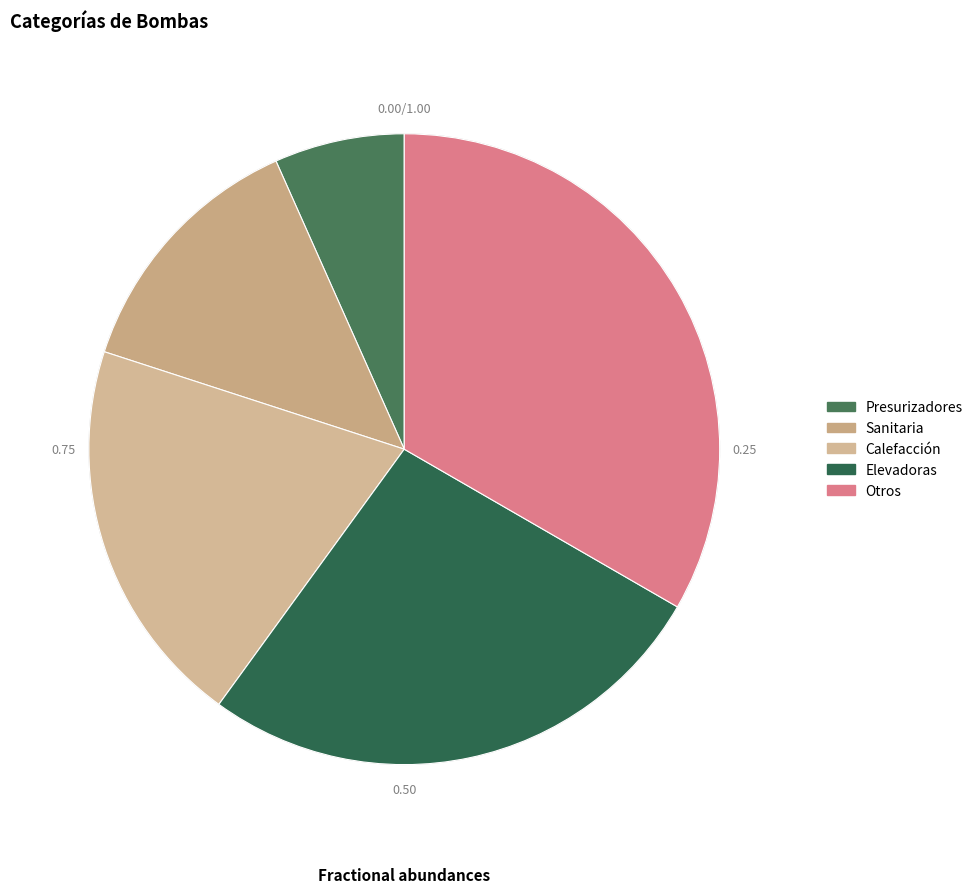

What is the change in value from Sanitaria to Otros?

+3